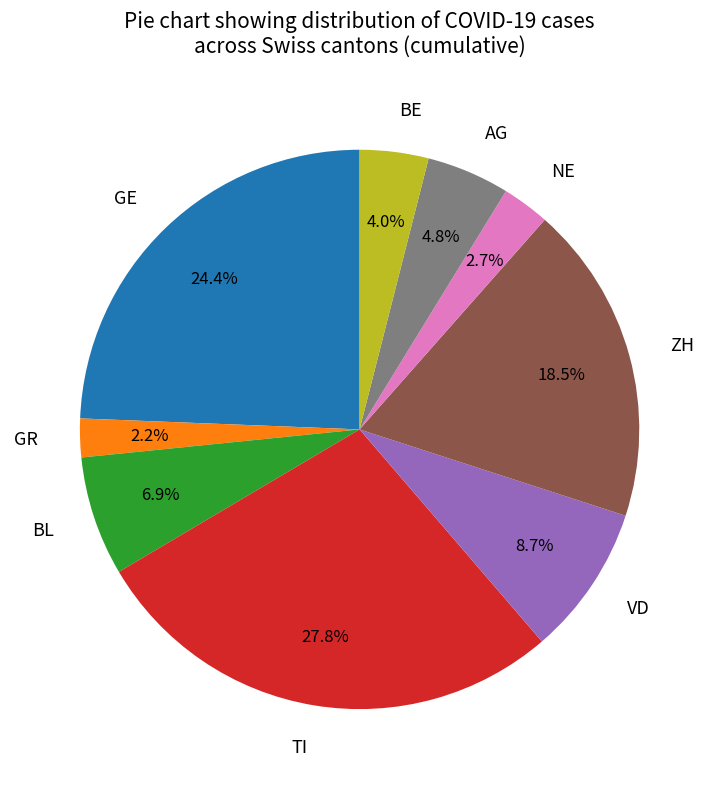

Does GR represent more than half of the total?

No